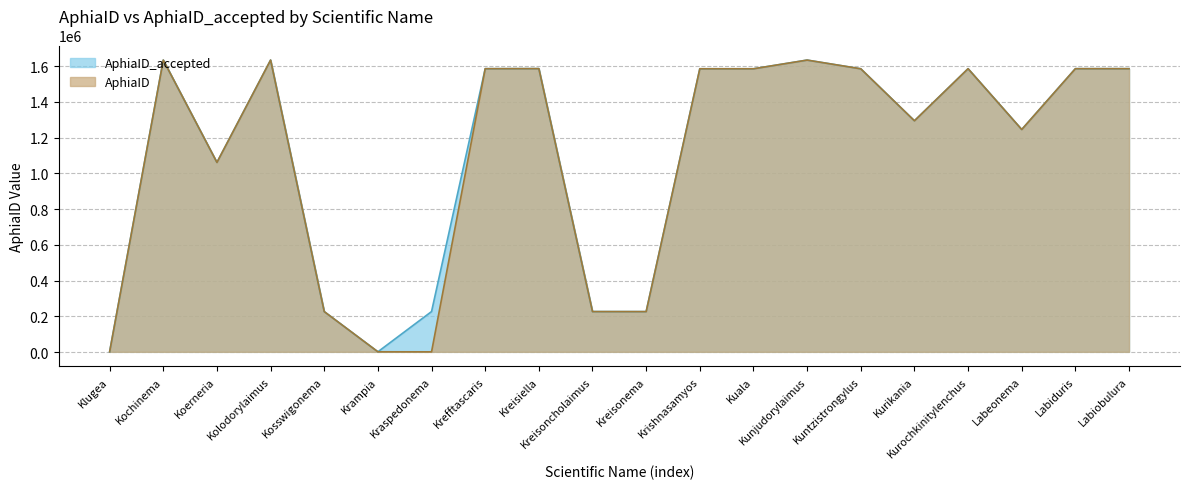

Which has a higher value, Kreisiella or Kurikania?

Kreisiella